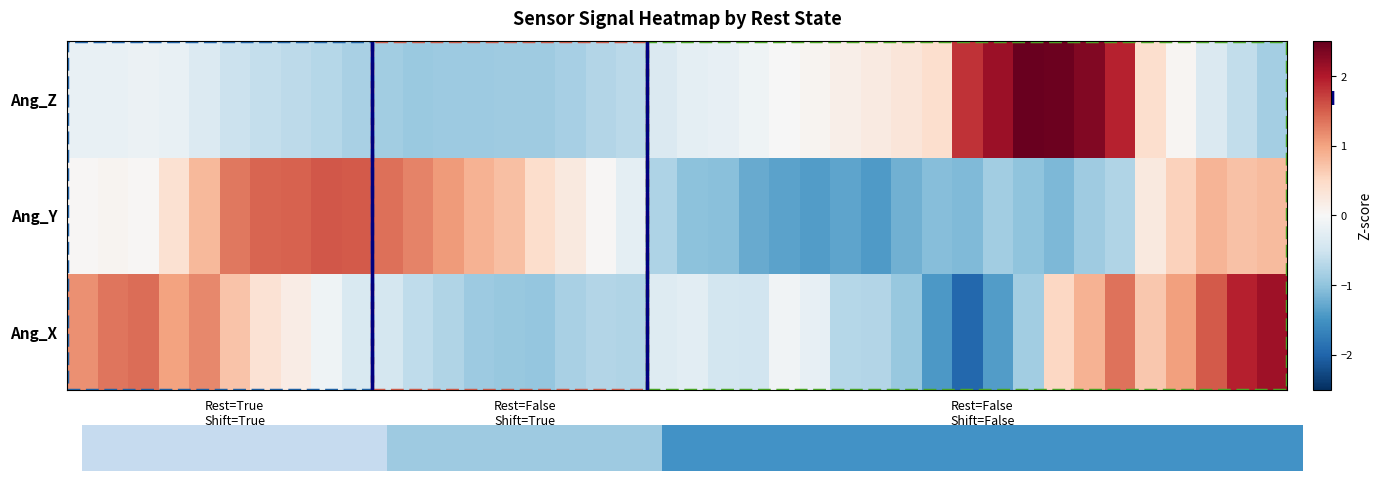

What is the approximate value of Ang_Y at Rest=True Shift=True?

1.3